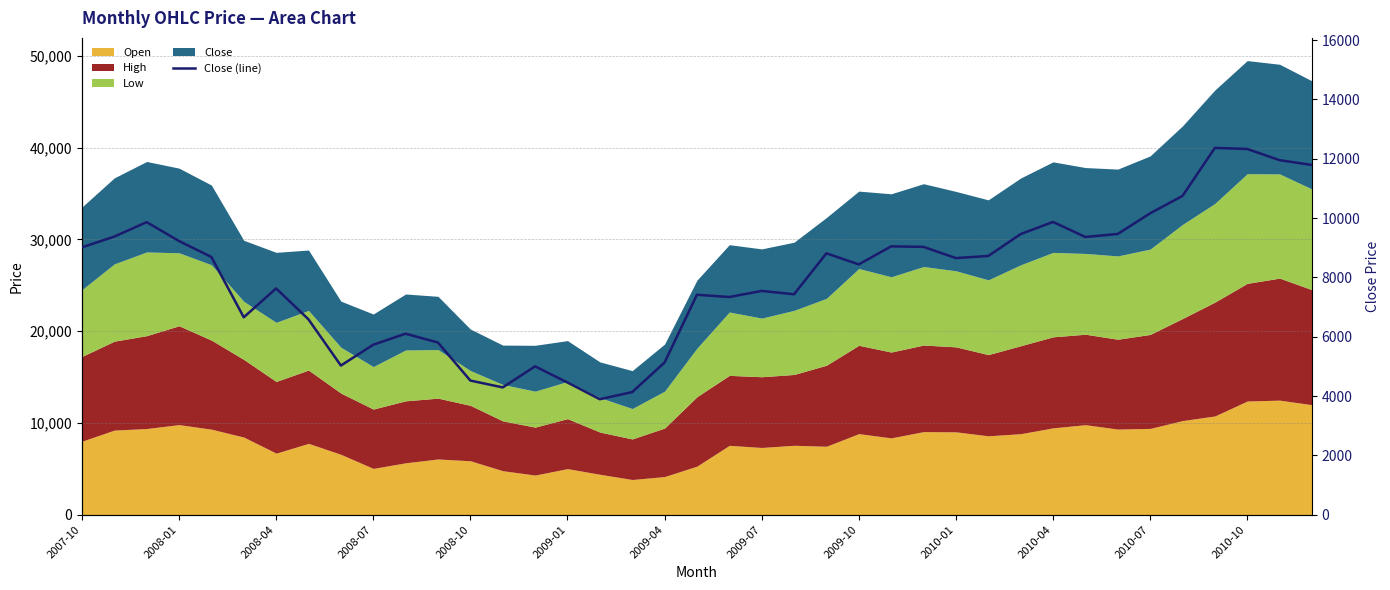

The chart shows a value of 3892.4 at 16. True or false?

True